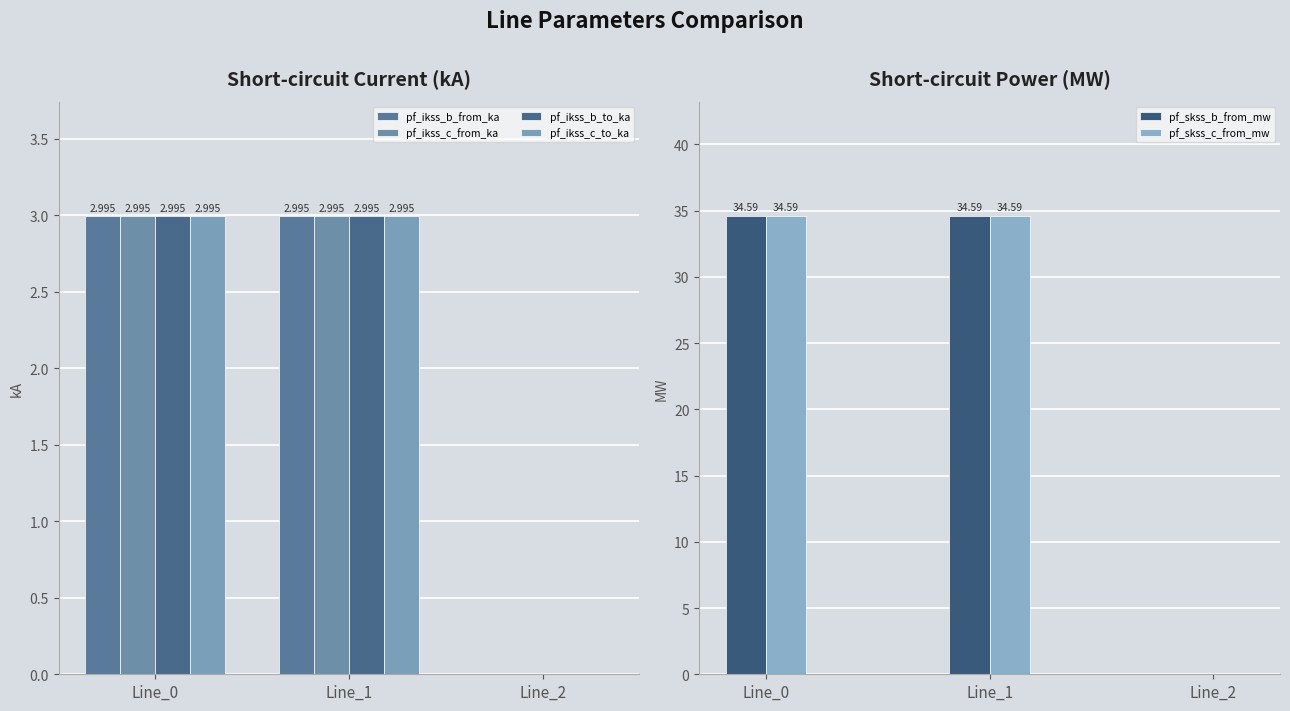

How many groups of bars are there?

3